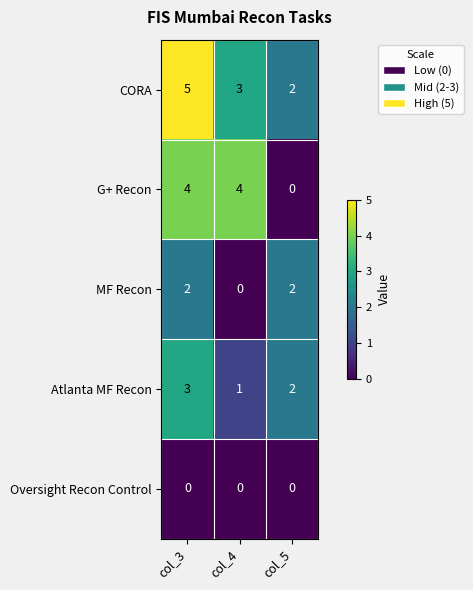

At how many categories does at least one series exceed 3?

2